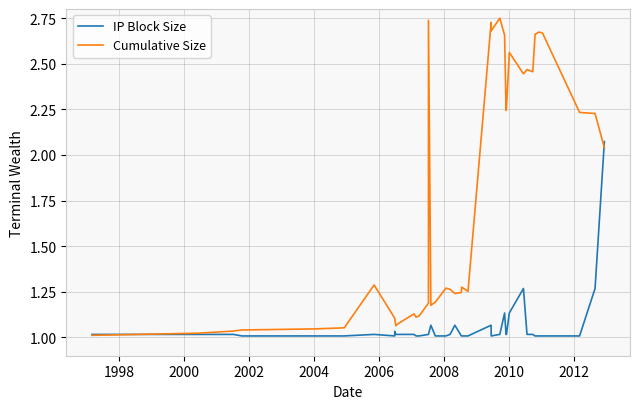

Which label corresponds to the smallest value in the chart?

2002